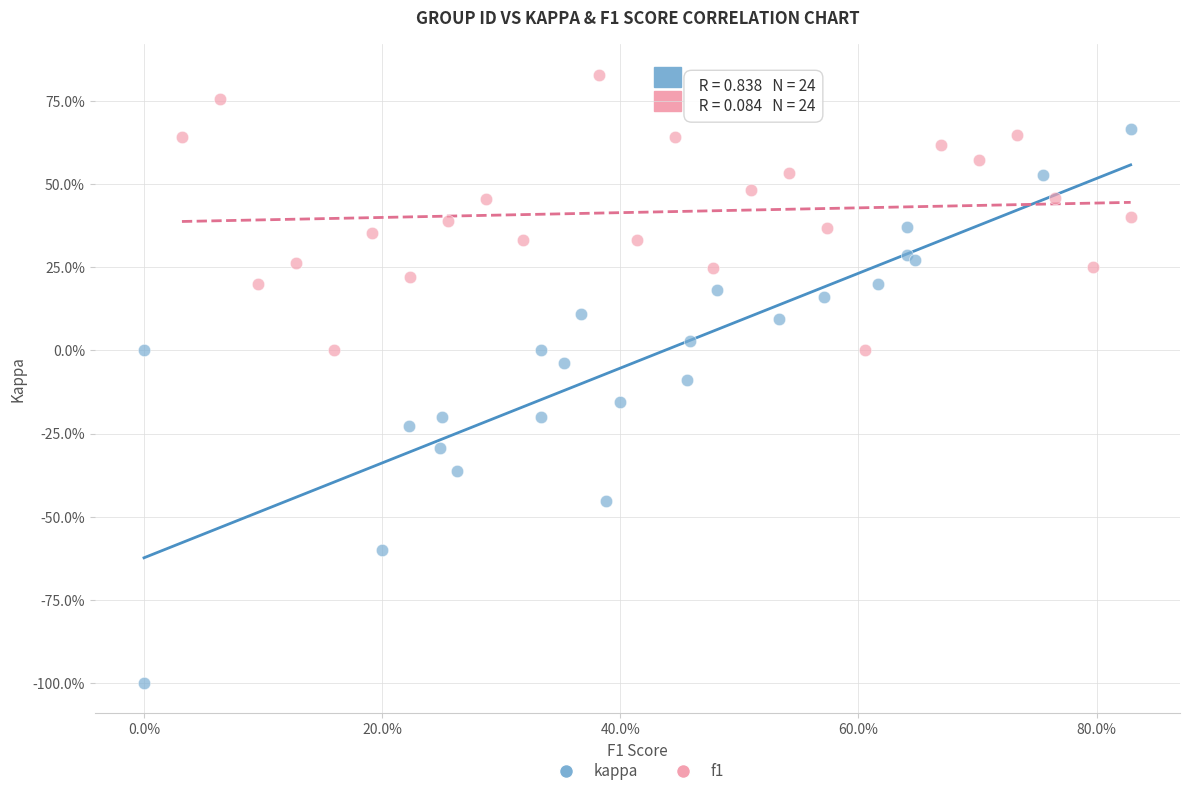

Which series reaches the minimum Y coordinate?

kappa